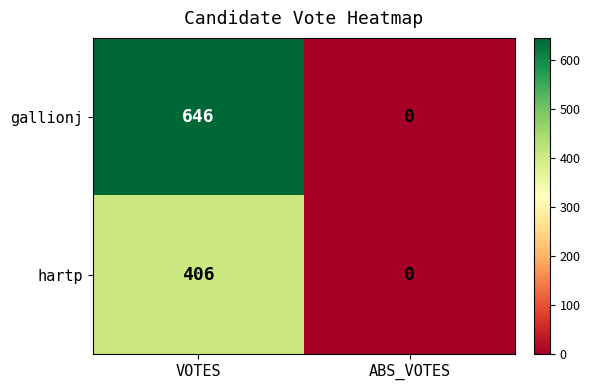

Between VOTES and ABS_VOTES, which series saw the biggest shift?

gallionj